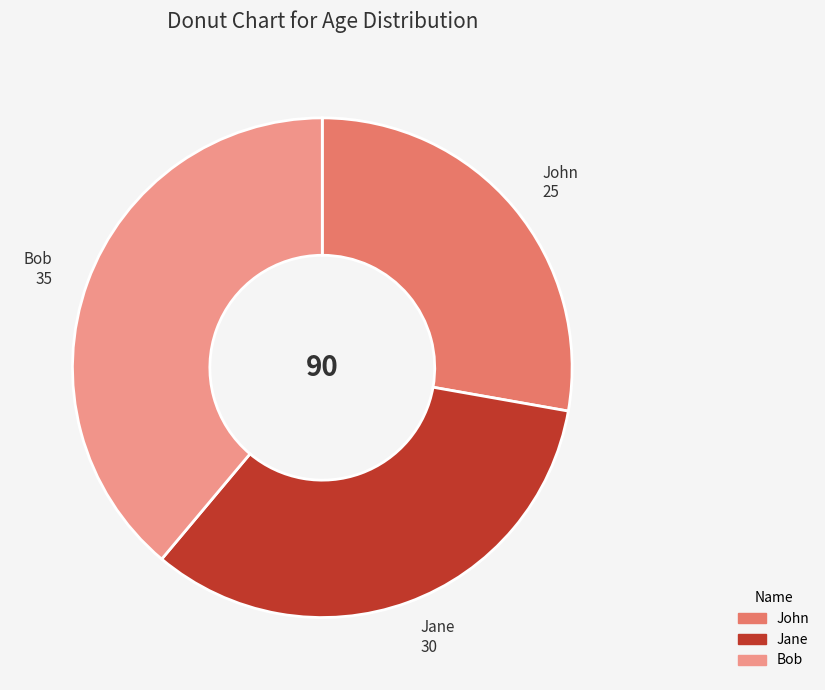

Rank the categories by value from lowest to highest.

John, Jane, Bob